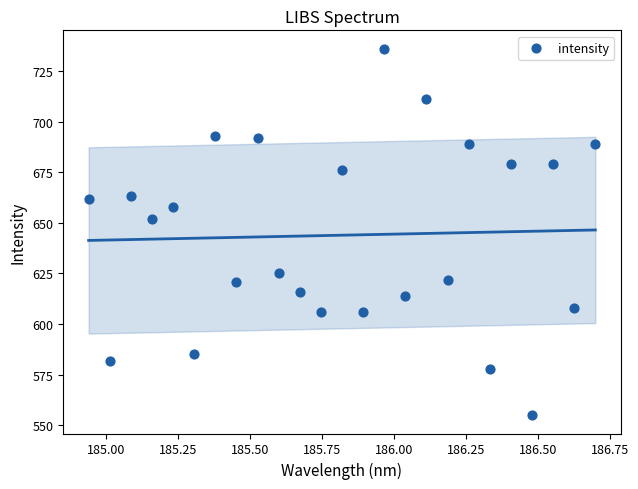

What is the range of Y values (max minus min)?

181